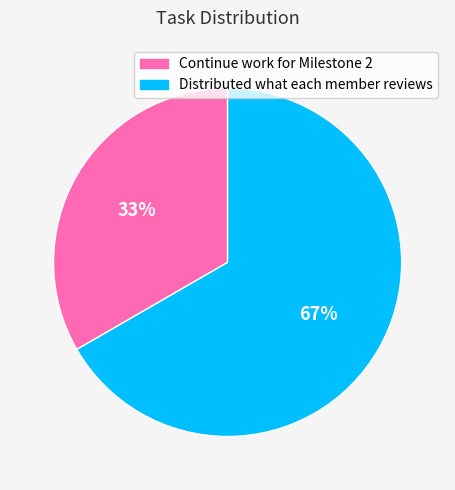

How many slices are in this pie chart?

2